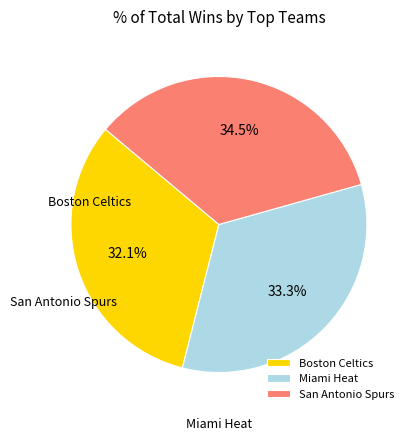

Rank the categories by value from lowest to highest.

Boston Celtics, Miami Heat, San Antonio Spurs